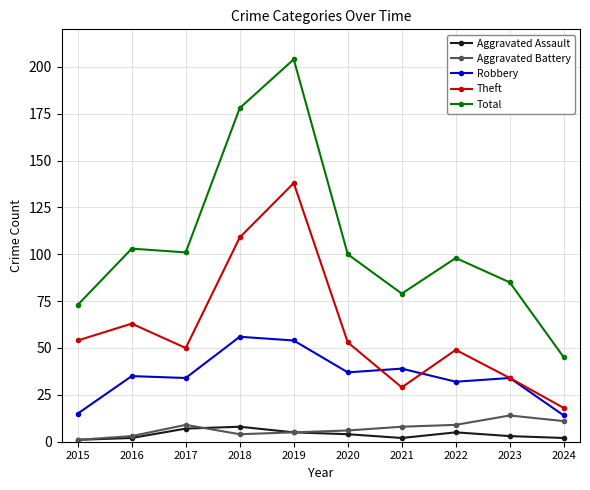

Which category has the highest value in the Robbery series?

2018